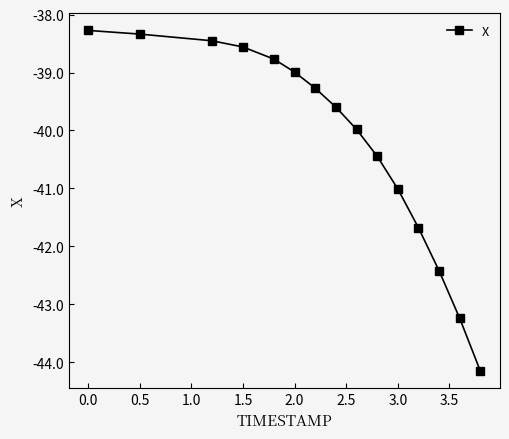

What is the smallest value displayed?

-44.2